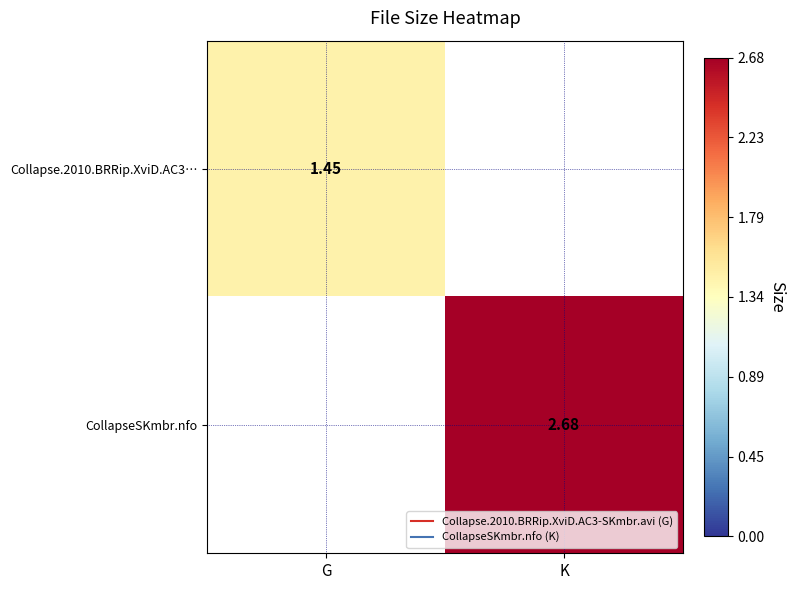

Between G and K, which is larger?

G